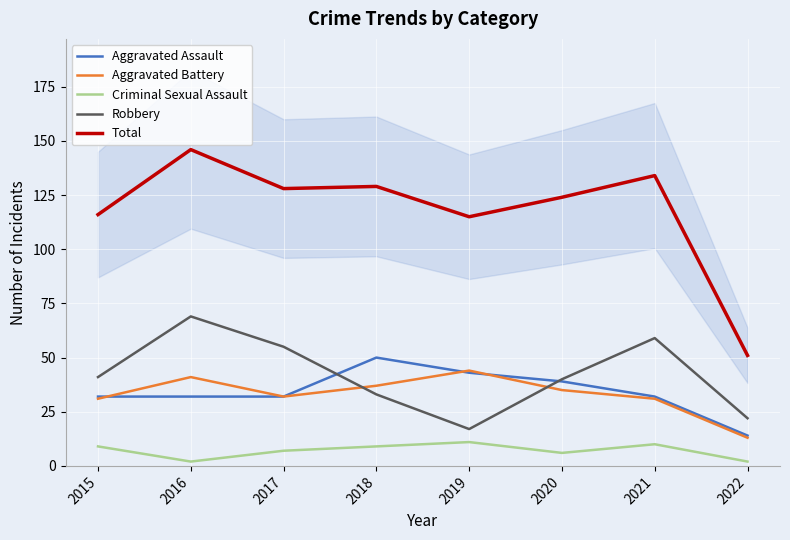

True or false: Aggravated Battery and Criminal Sexual Assault cross at least once.

False